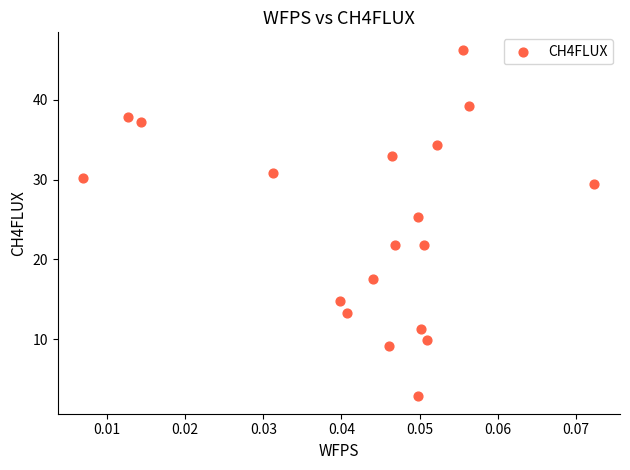

What is the range of Y values (max minus min)?

43.5